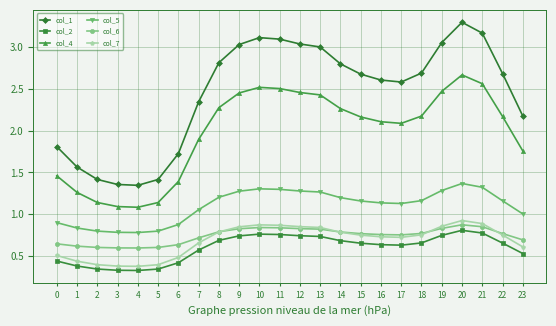

What are all the series names shown in the legend?

col_1, col_2, col_4, col_5, col_6, col_7